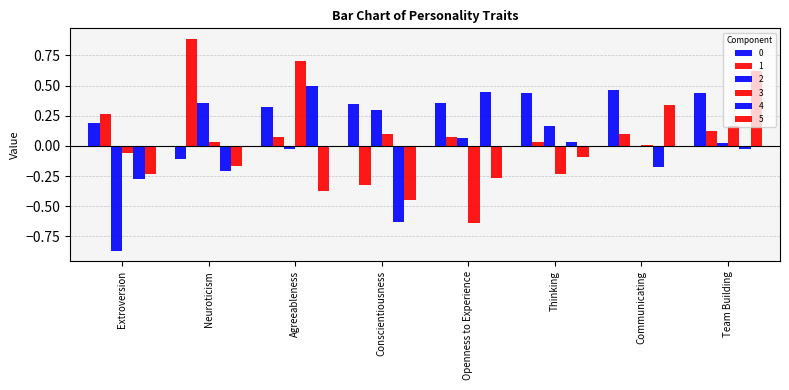

Which series has the largest range (max minus min)?

3